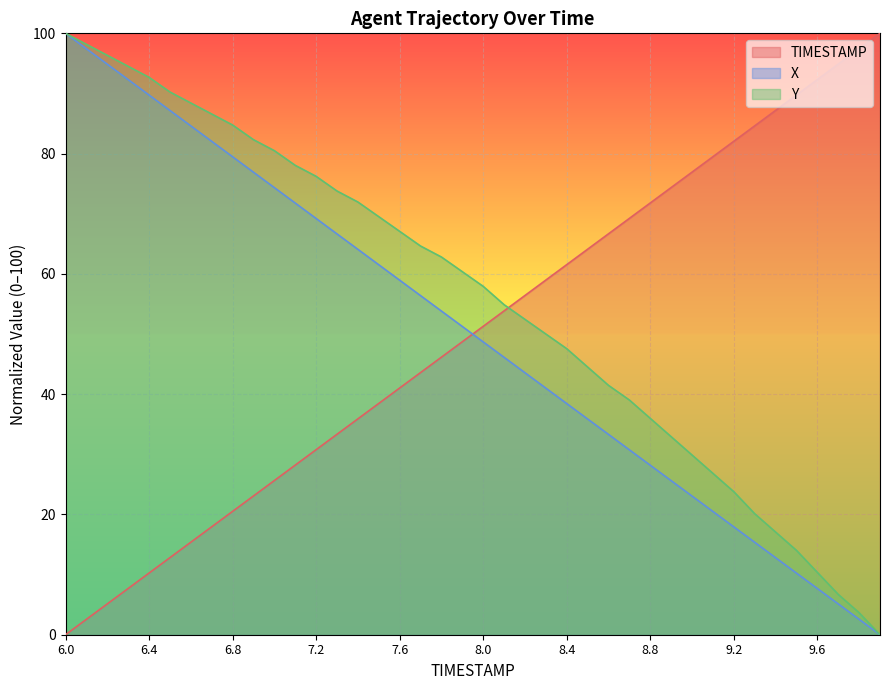

Rank the categories by X value from lowest to highest.

9.9, 9.8, 9.7, 9.6, 9.5, 9.4, 9.3, 9.2, 9.1, 9.0, 8.9, 8.8, 8.7, 8.6, 8.5, 8.4, 8.3, 8.2, 8.1, 8.0, 7.9, 7.8, 7.7, 7.6, 7.5, 7.4, 7.3, 7.2, 7.1, 7.0, 6.9, 6.8, 6.7, 6.6, 6.5, 6.4, 6.3, 6.2, 6.1, 6.0